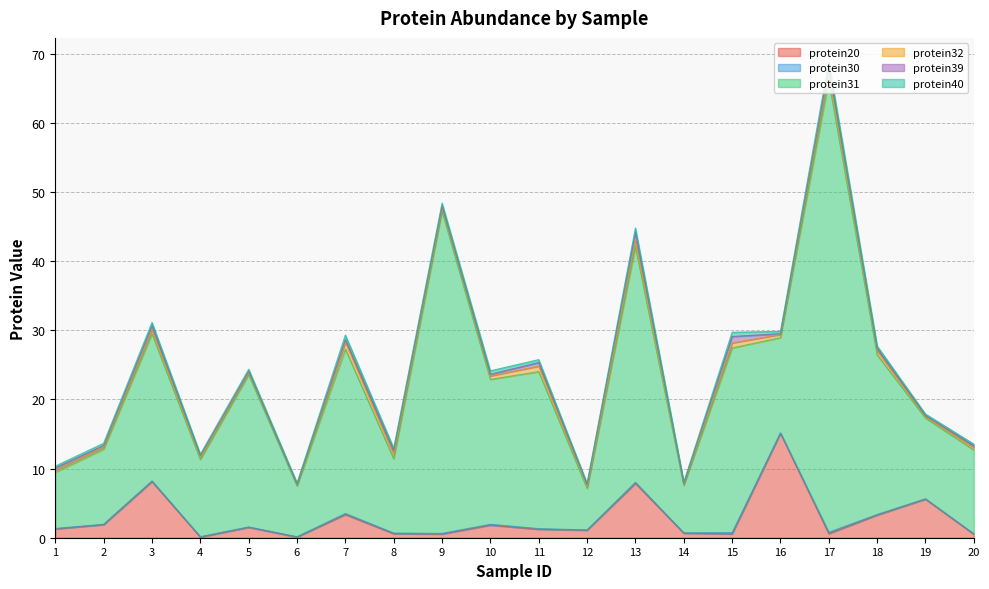

Does the chart have visible grid lines?

Yes